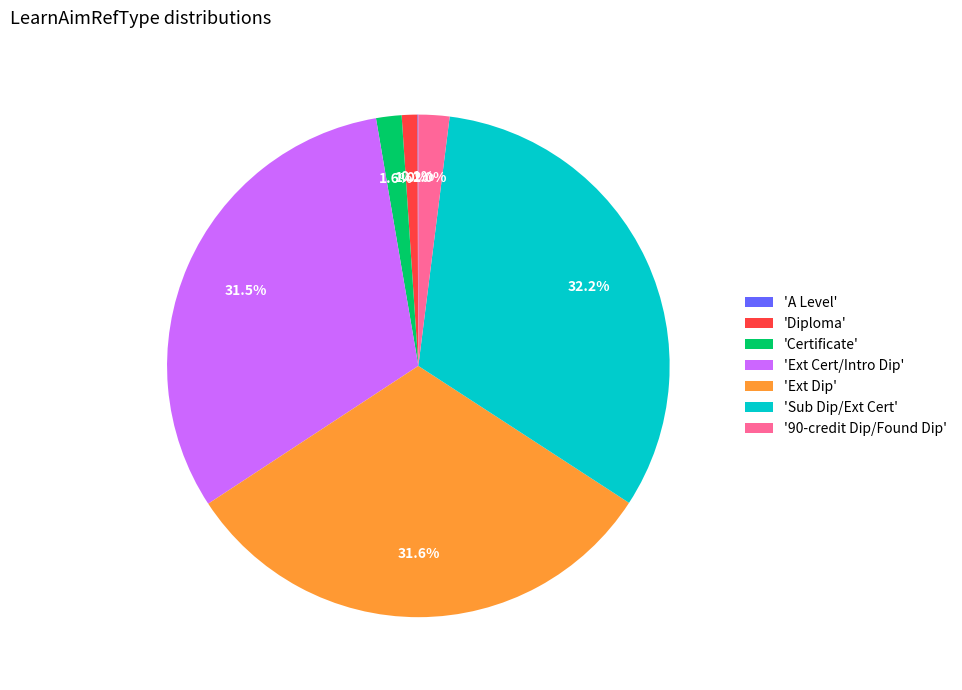

To the nearest percent, what is the difference between the largest and smallest slice percentages?

32%